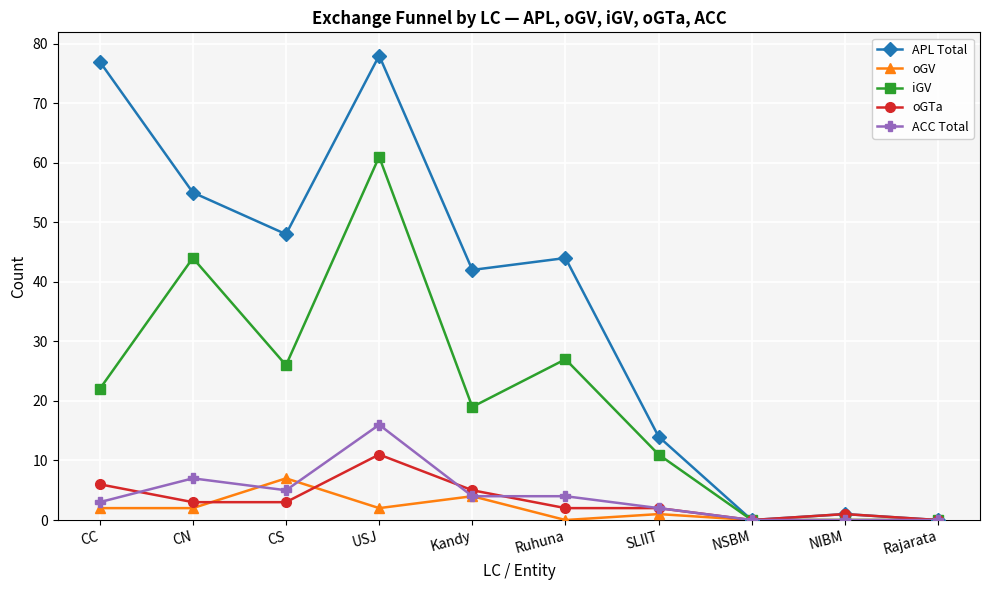

True or false: oGV and oGTa cross at least once.

True